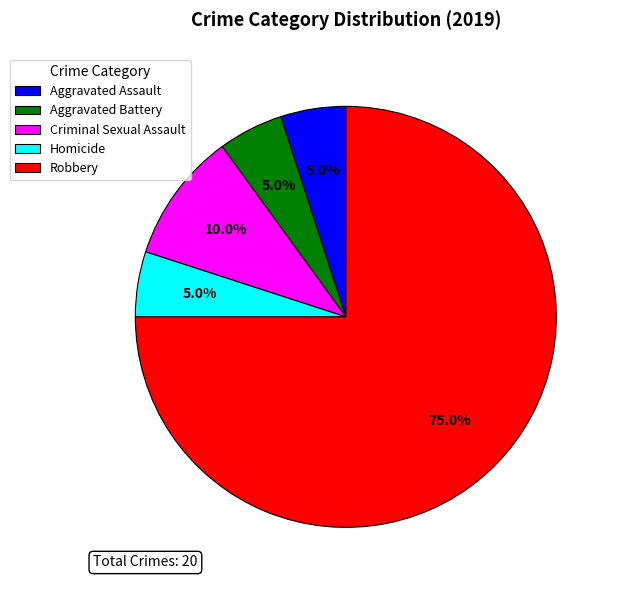

Count the number of slices in the pie.

5